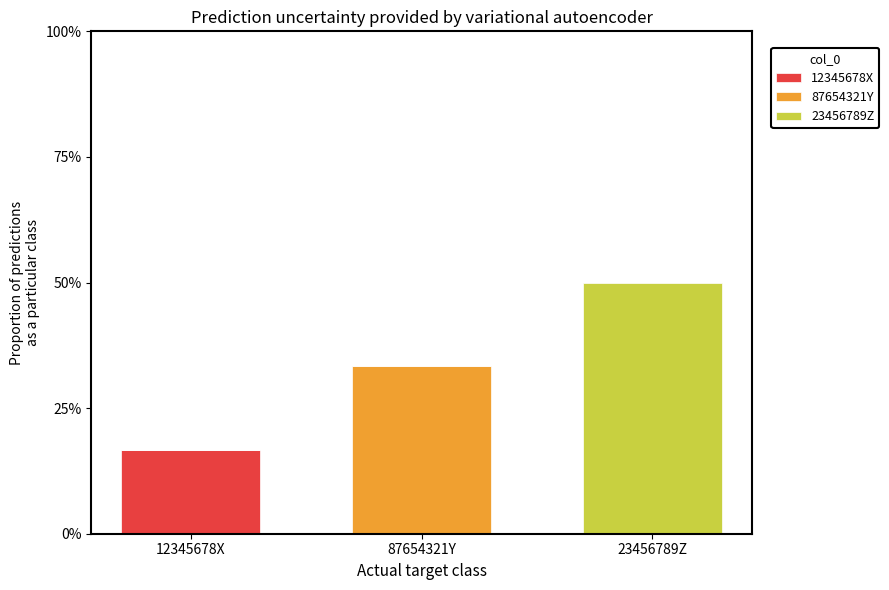

What is the total value across all series at 12345678X?

16.7